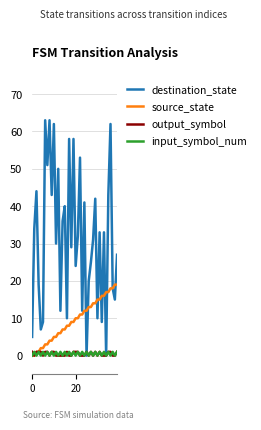

What is the maximum value shown in the chart?

63